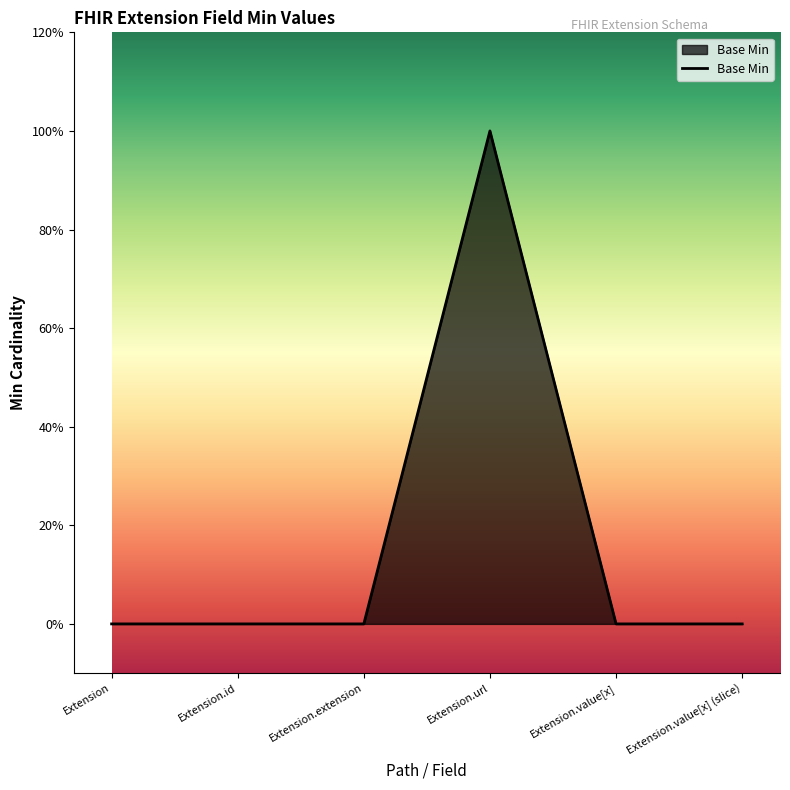

Does the chart display data point markers on the line(s)?

No